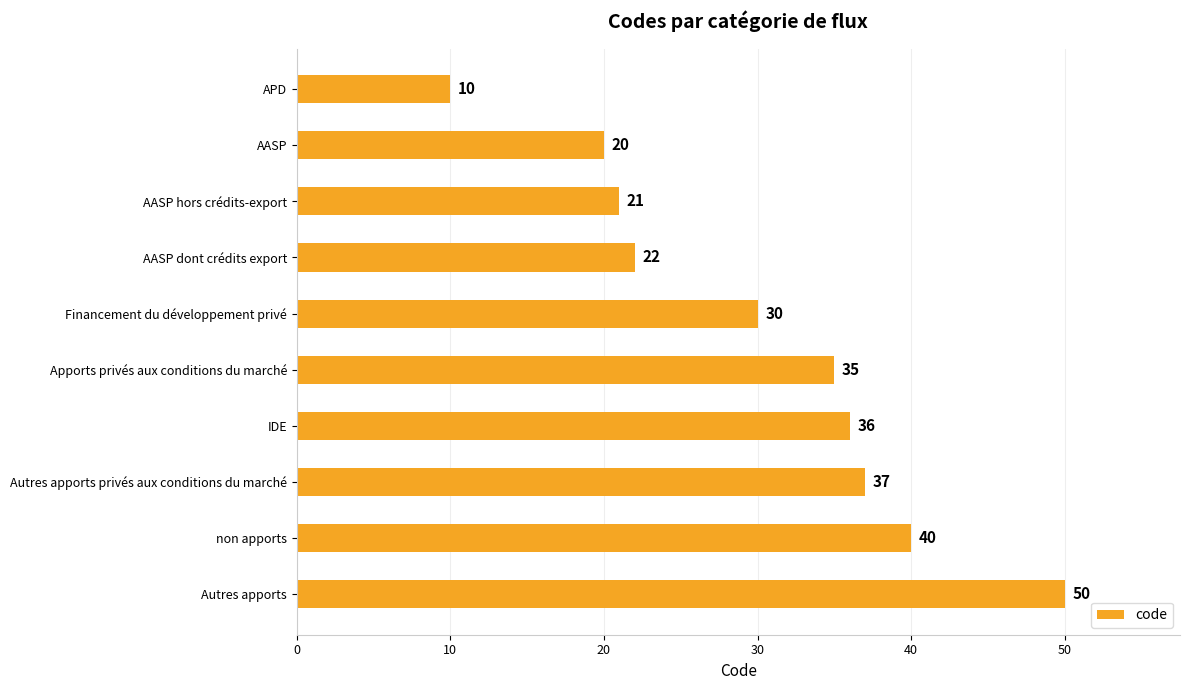

Which label corresponds to the largest value in the chart?

Autres apports